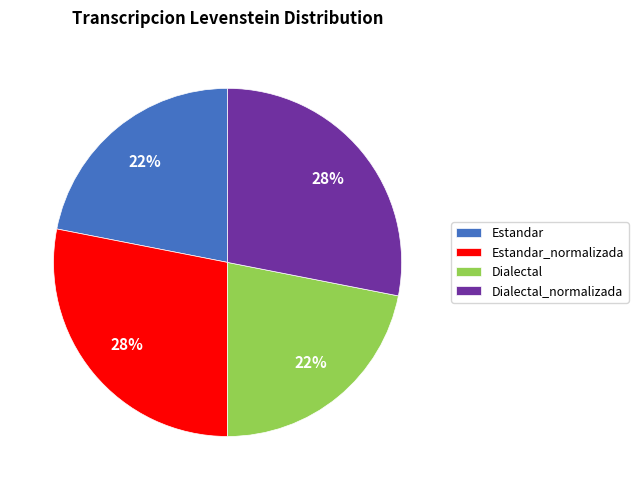

Count the number of slices in the pie.

4